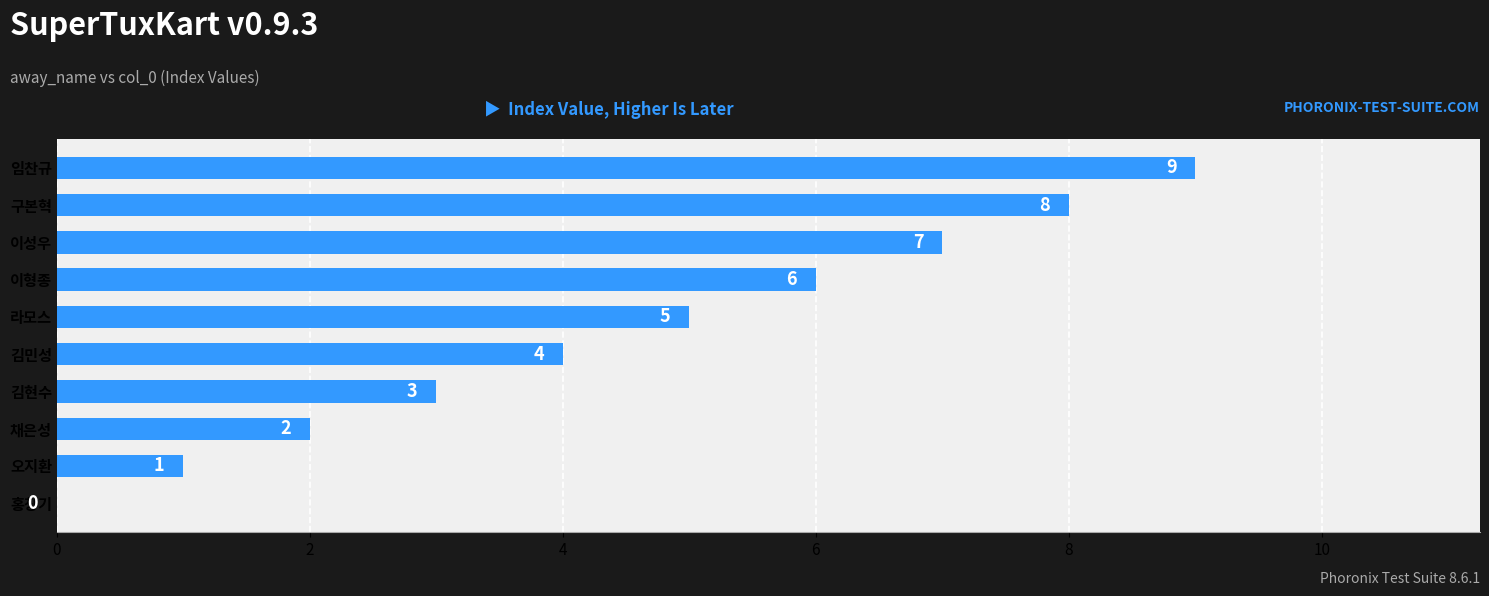

What is the sum of the values at 이성우 and 오지환?

8